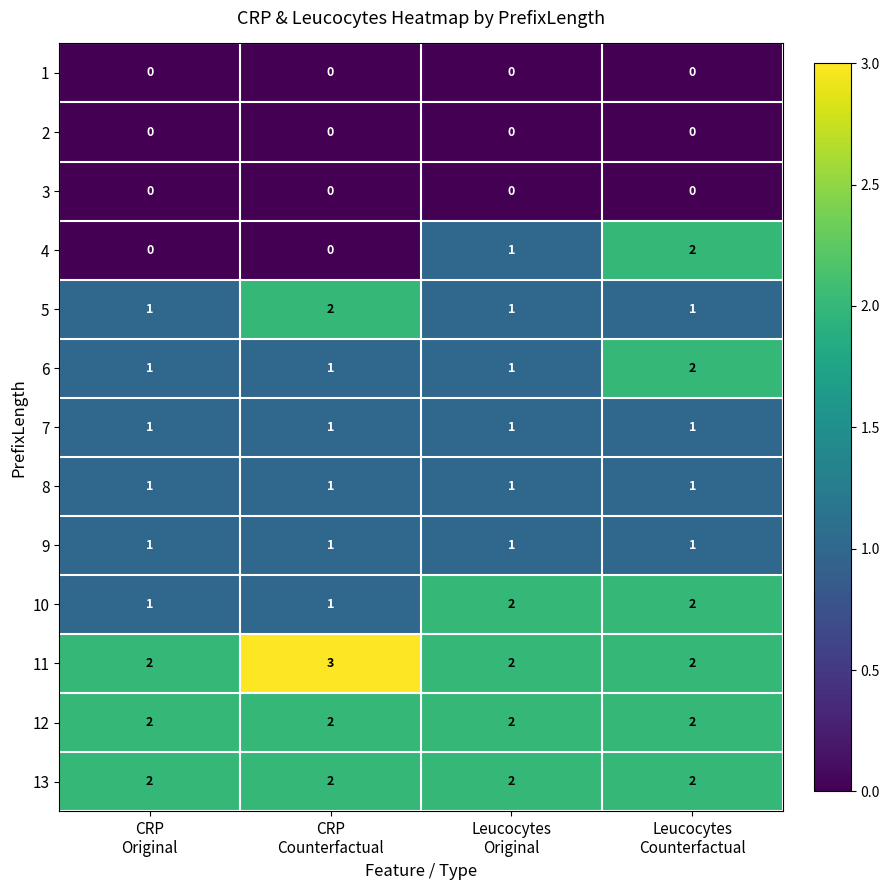

At how many categories does at least one series exceed 1?

4